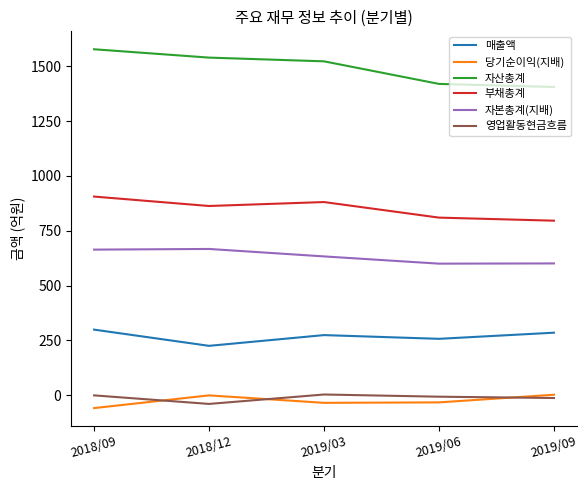

Which series has the widest spread of values?

자산총계